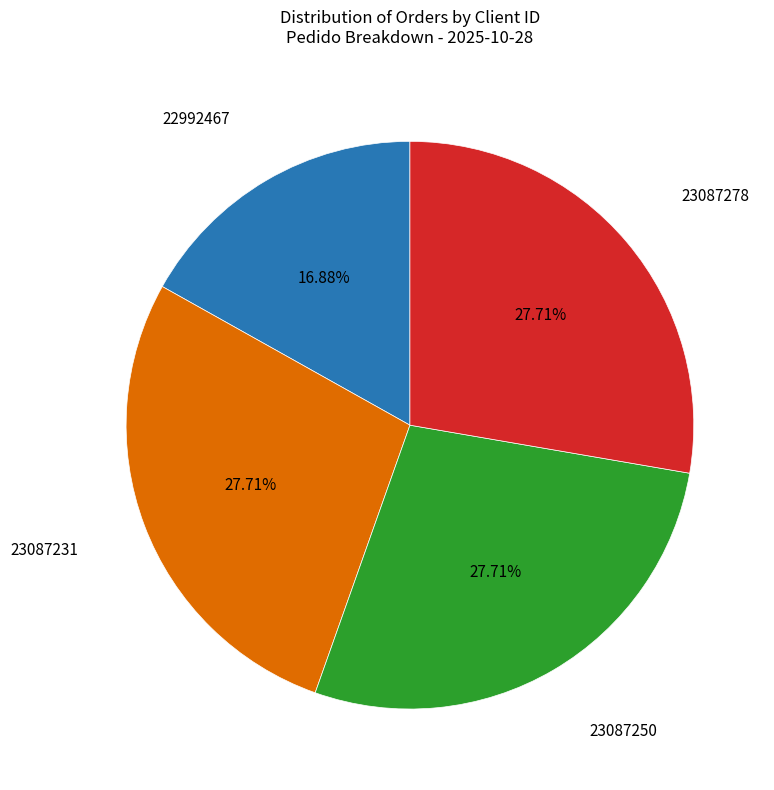

The 23087250 slice represents 28% of the pie. True or false?

True